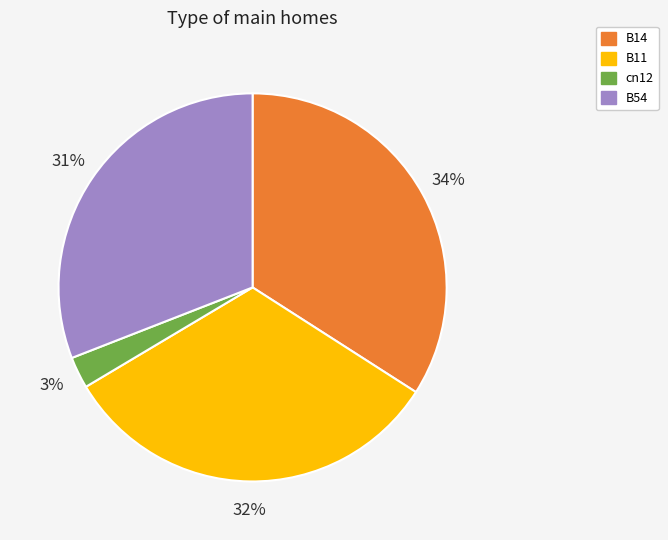

True or false: B54 accounts for 31% of the total.

True